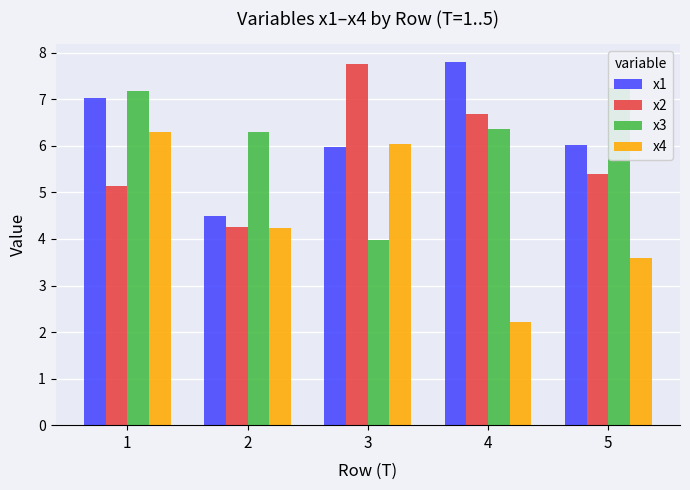

What is the approximate value of x4 at 2?

4.2